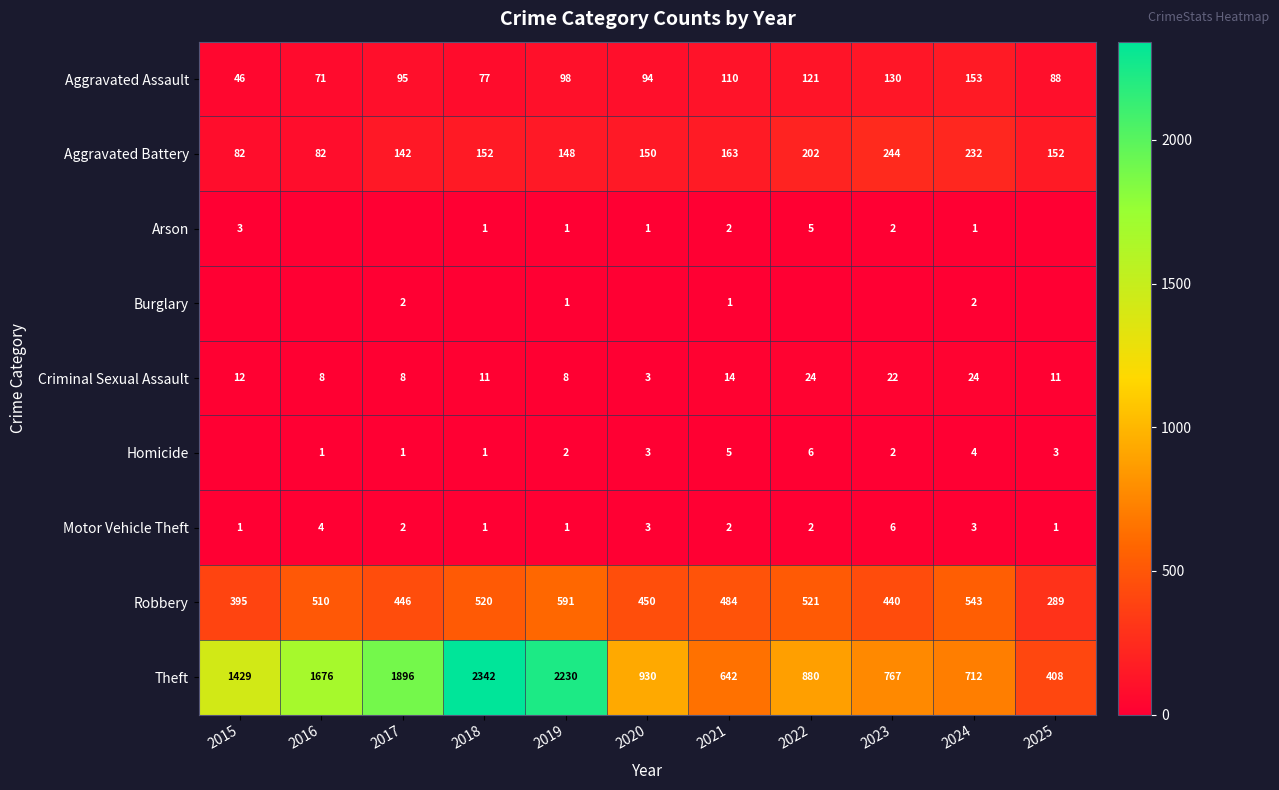

How many data points in Motor Vehicle Theft are less than 2?

4